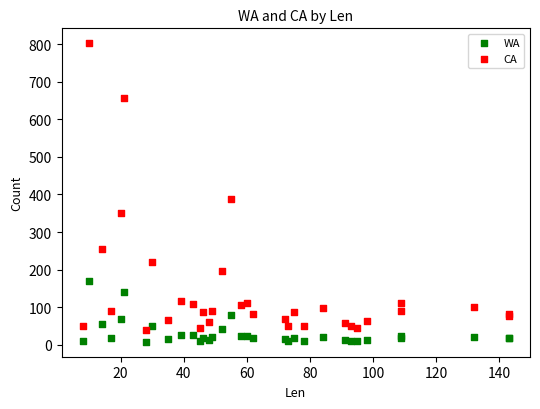

Which series has the largest Y range (max minus min)?

CA